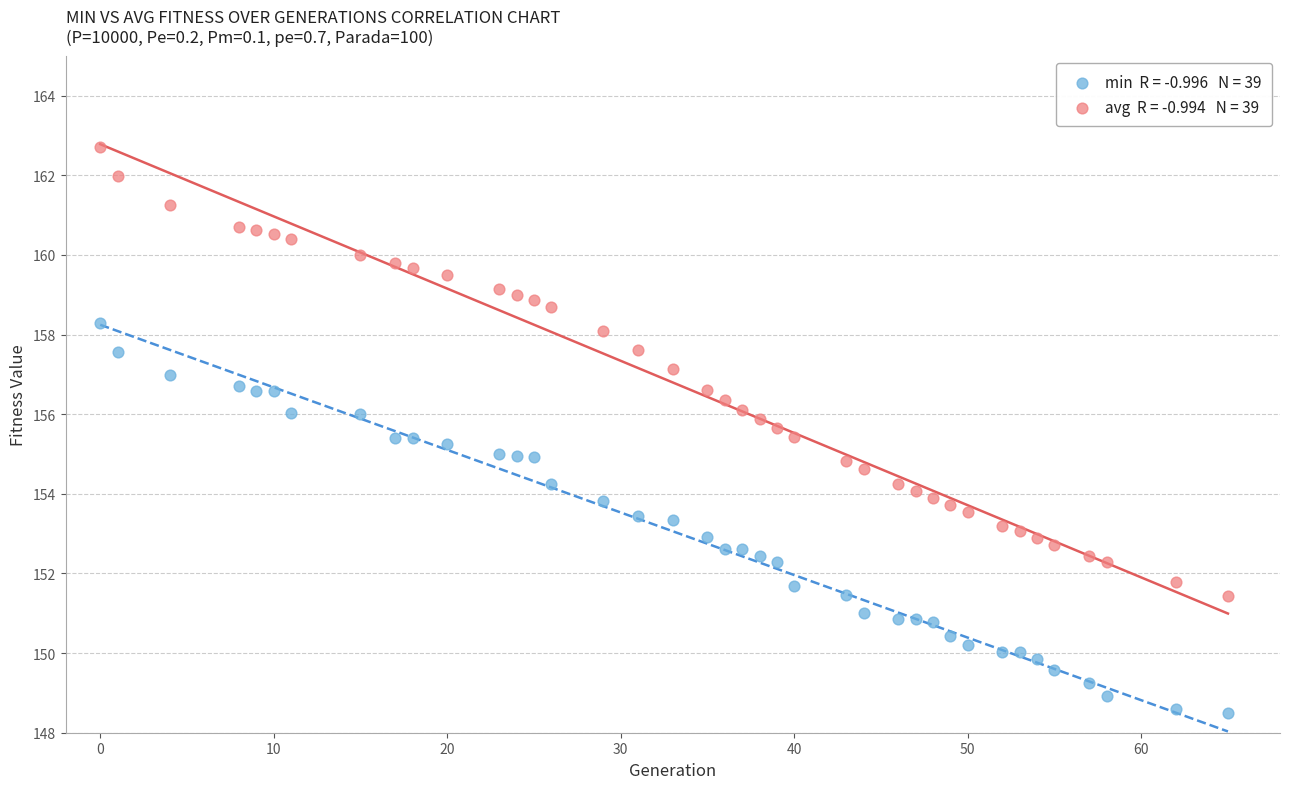

Across all data points, what is the range of X values (max minus min)?

65.0